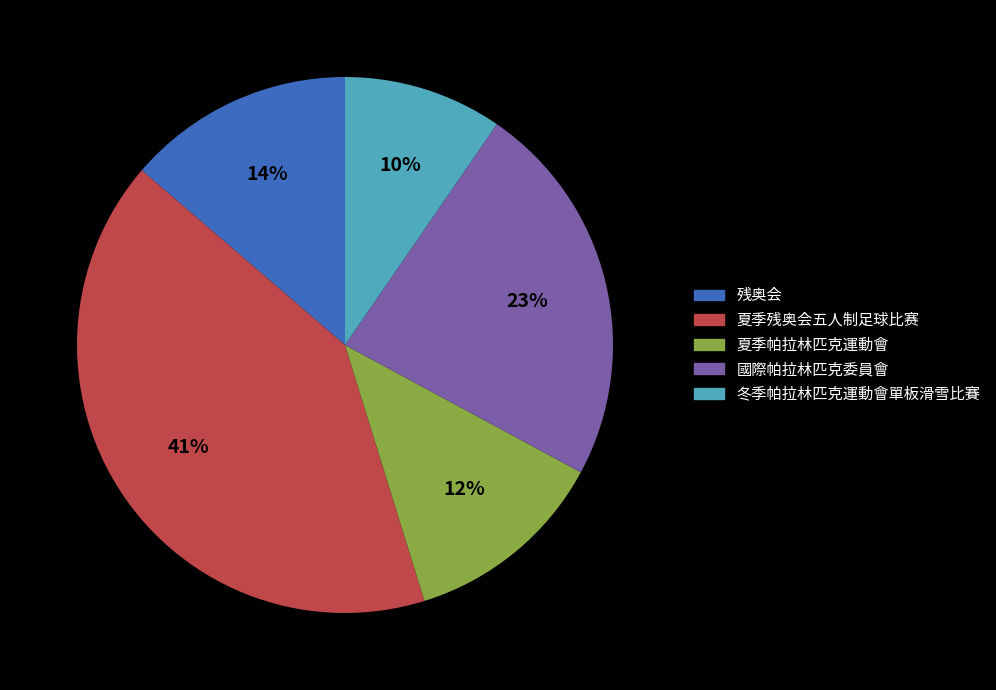

To the nearest percent, what portion does 夏季帕拉林匹克運動會 represent?

12%